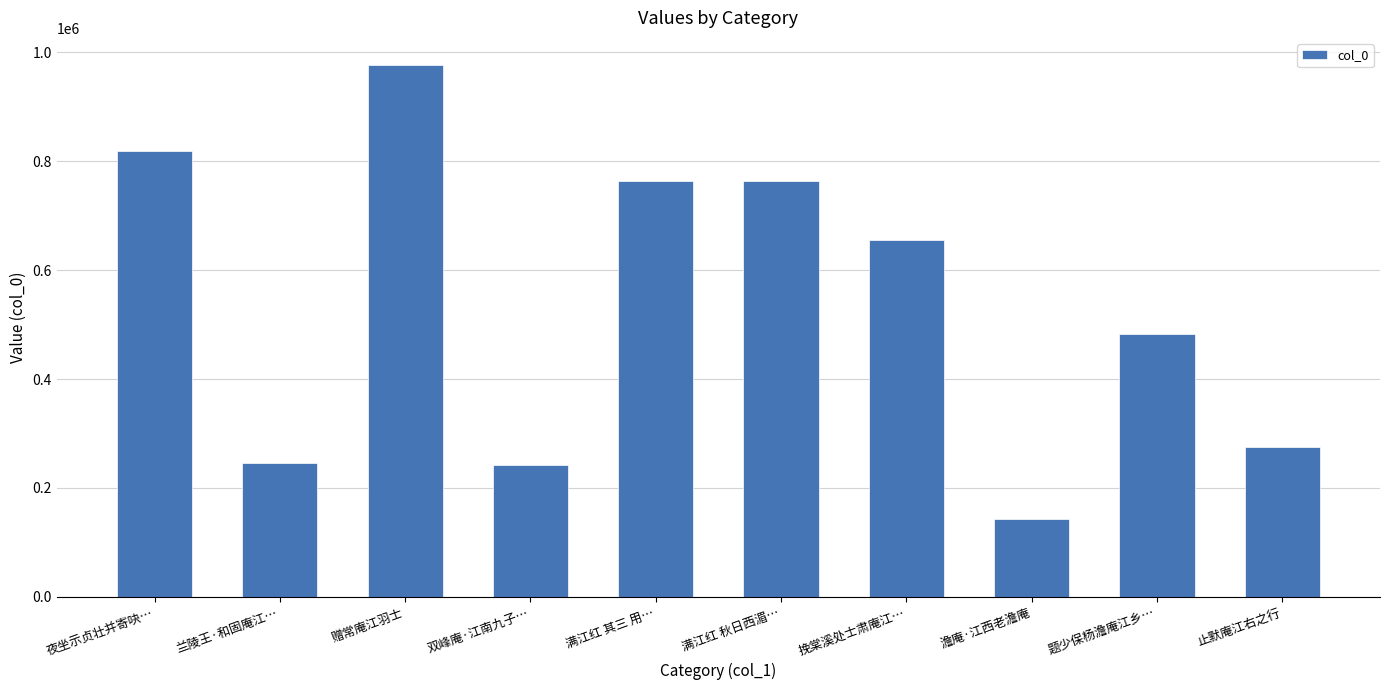

What is the average value?

537029